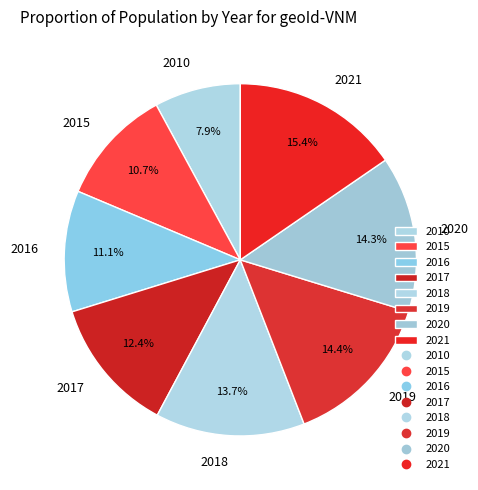

Does 2018 represent more than half of the total?

No